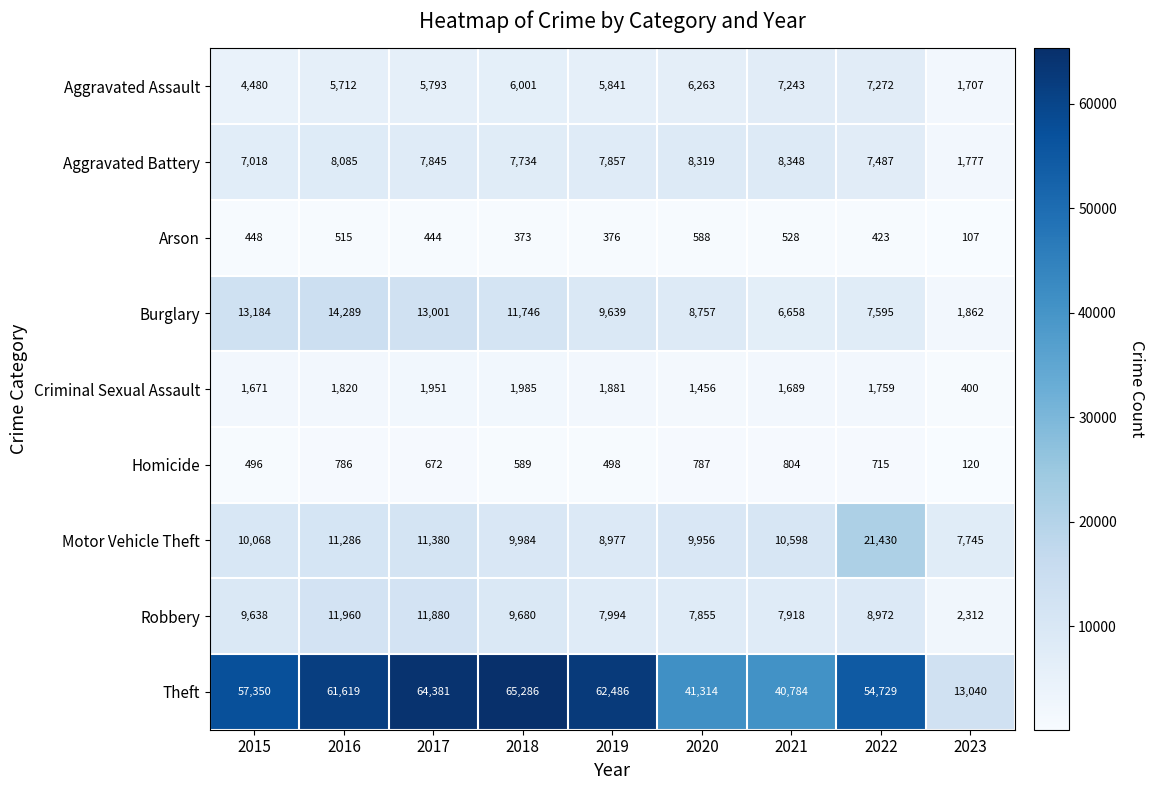

Which series has the largest range (max minus min)?

Theft